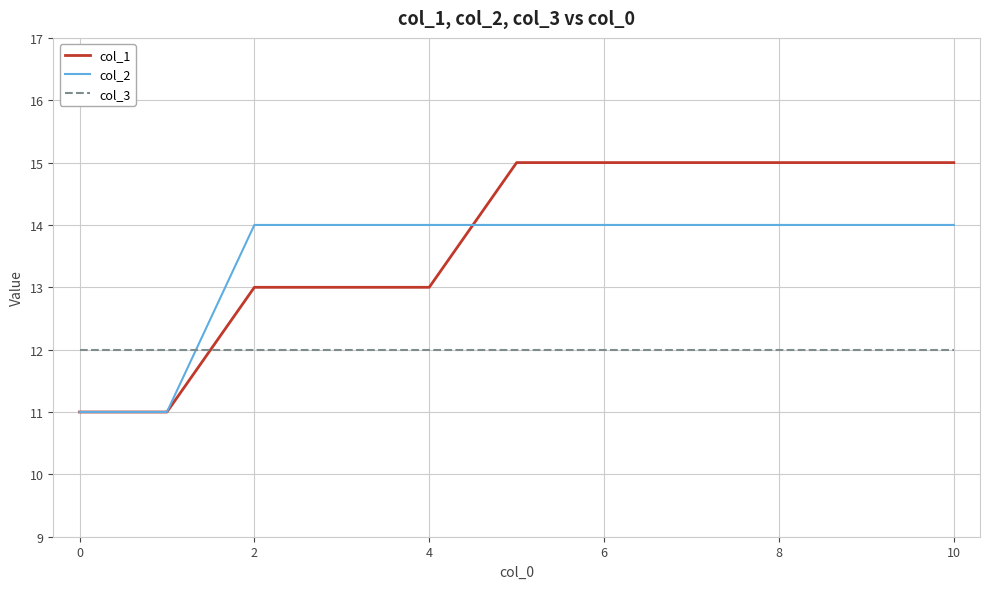

Which series has the largest range (max minus min)?

col_1